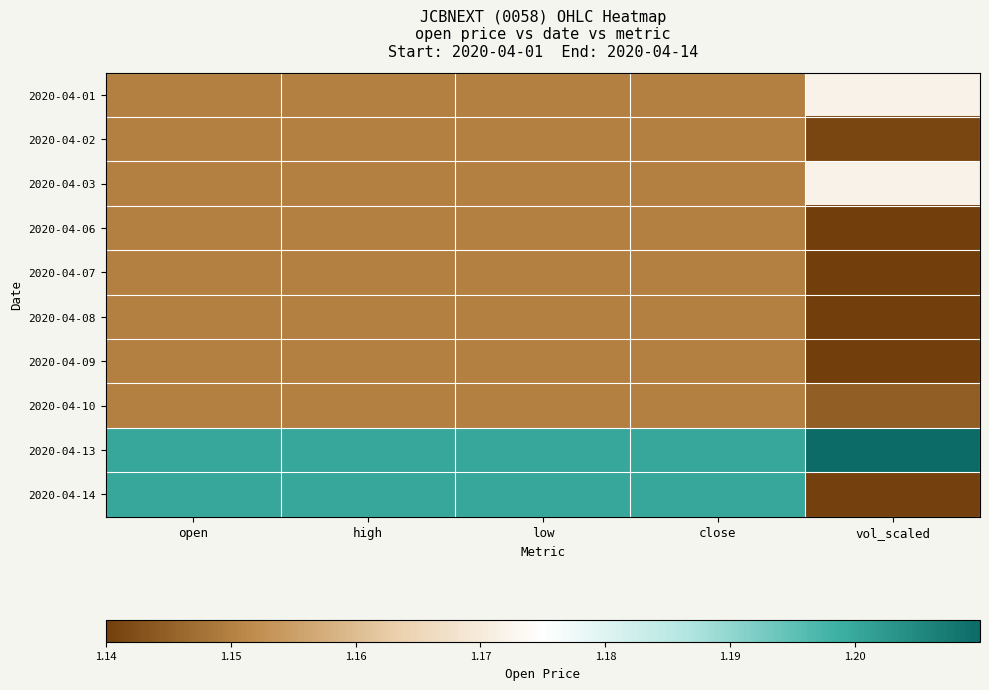

Reading left to right, what are all the values shown in this chart?

2020-04-01: open=1.1	high=1.1	low=1.1	close=1.1	vol_scaled=1.2
2020-04-02: open=1.1	high=1.1	low=1.1	close=1.1	vol_scaled=1.1
2020-04-03: open=1.1	high=1.1	low=1.1	close=1.1	vol_scaled=1.2
2020-04-06: open=1.1	high=1.1	low=1.1	close=1.1	vol_scaled=1.1
2020-04-07: open=1.1	high=1.1	low=1.1	close=1.1	vol_scaled=1.1
2020-04-08: open=1.1	high=1.1	low=1.1	close=1.1	vol_scaled=1.1
2020-04-09: open=1.1	high=1.1	low=1.1	close=1.1	vol_scaled=1.1
2020-04-10: open=1.1	high=1.1	low=1.1	close=1.1	vol_scaled=1.1
2020-04-13: open=1.2	high=1.2	low=1.2	close=1.2	vol_scaled=1.2
2020-04-14: open=1.2	high=1.2	low=1.2	close=1.2	vol_scaled=1.1